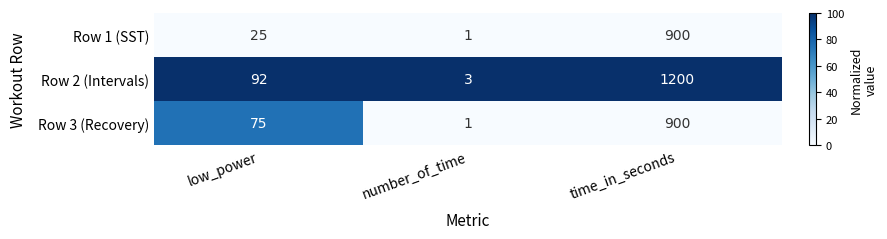

What is the difference between the highest and lowest values at number_of_time?

2